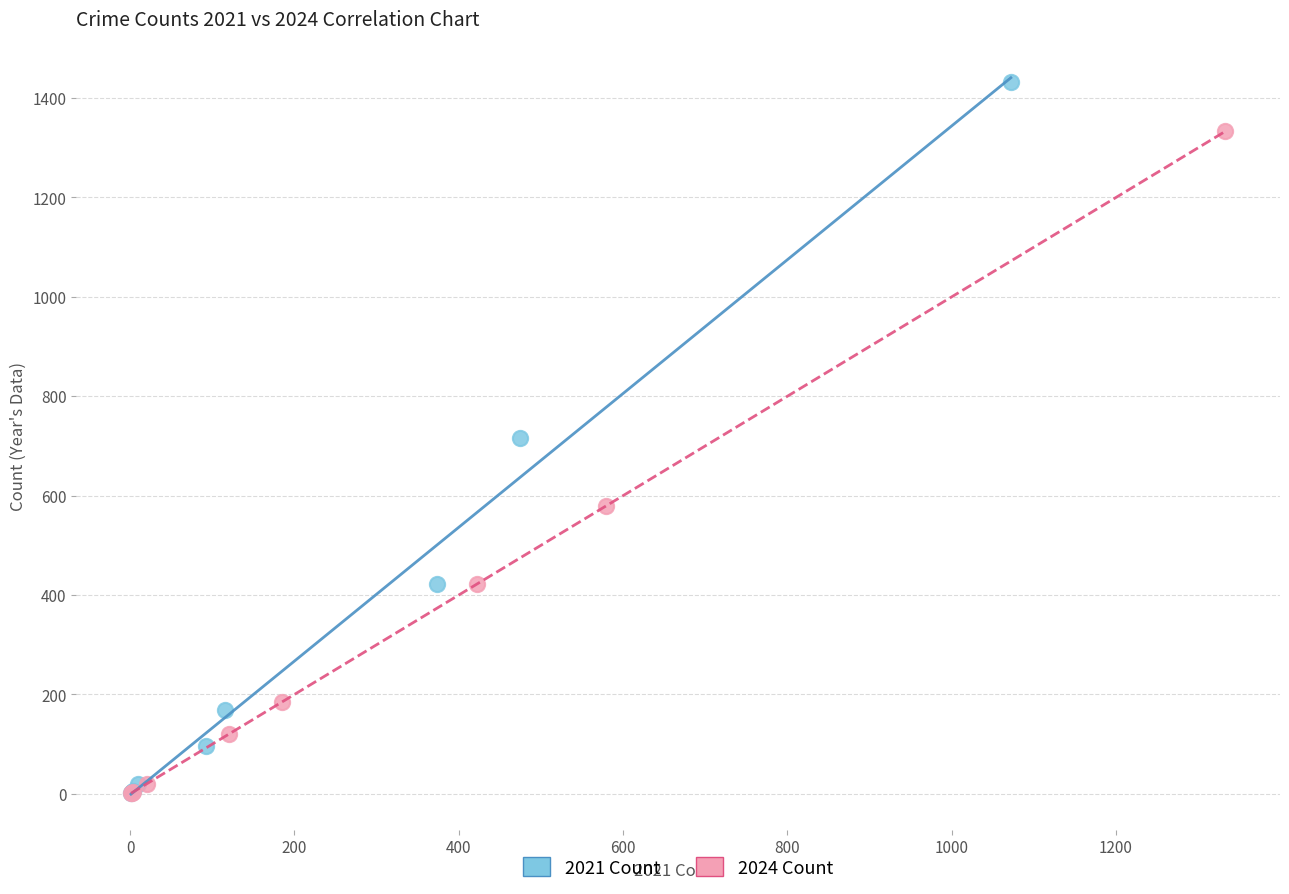

Which series has the widest spread of Y values?

2021 Count